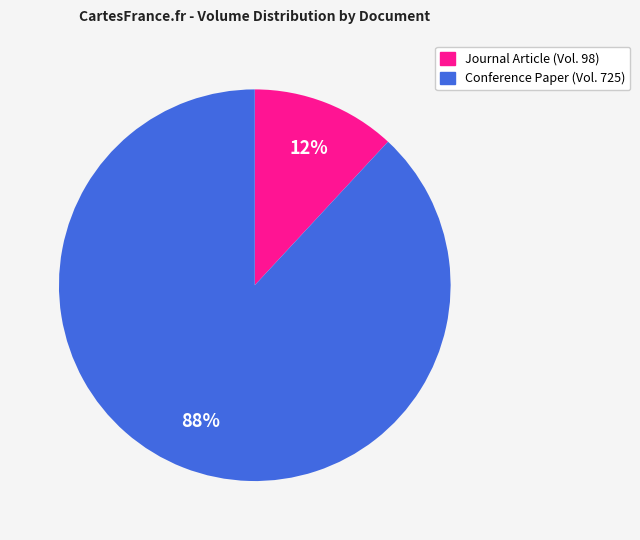

What percentage is the Conference Paper (Vol. 725) slice, to the nearest percent?

88%